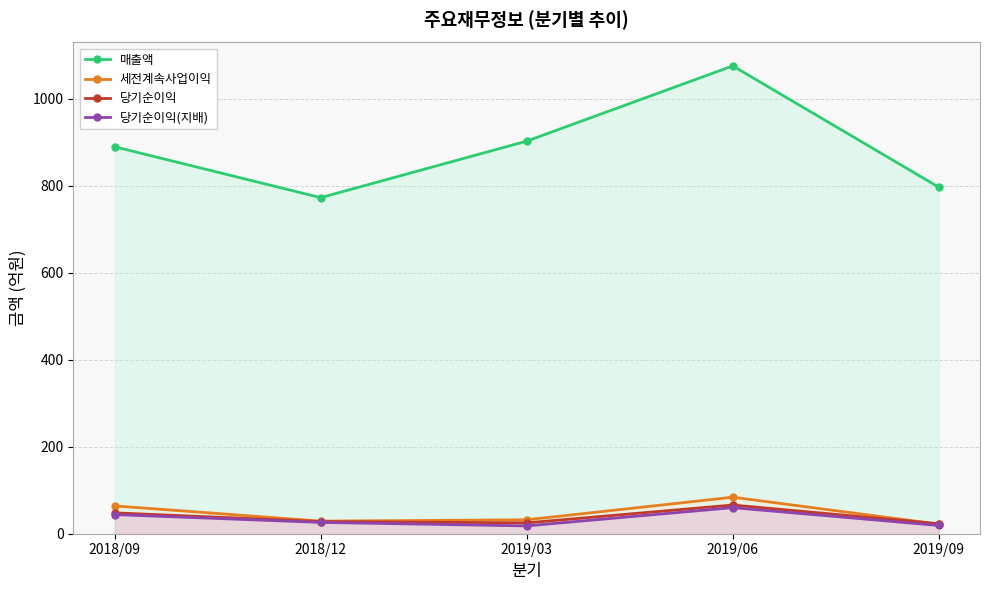

Rank the series by their maximum value, from highest to lowest.

매출액, 세전계속사업이익, 당기순이익, 당기순이익(지배)